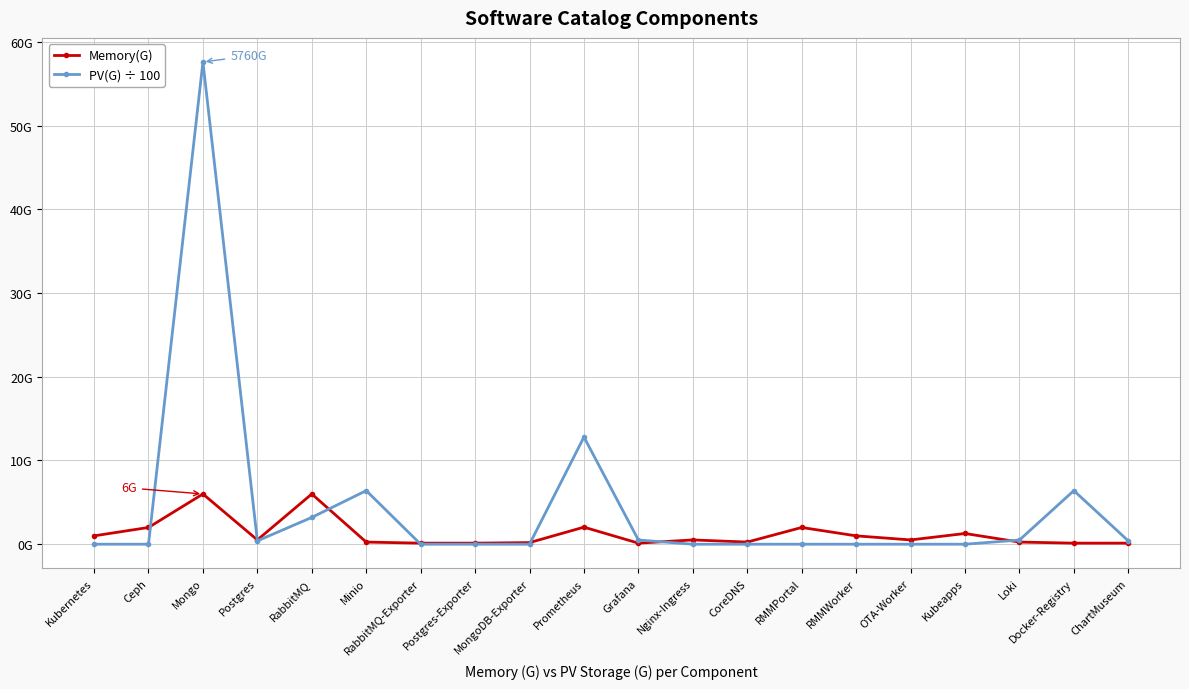

Is this an area chart (filled region under the line)?

No